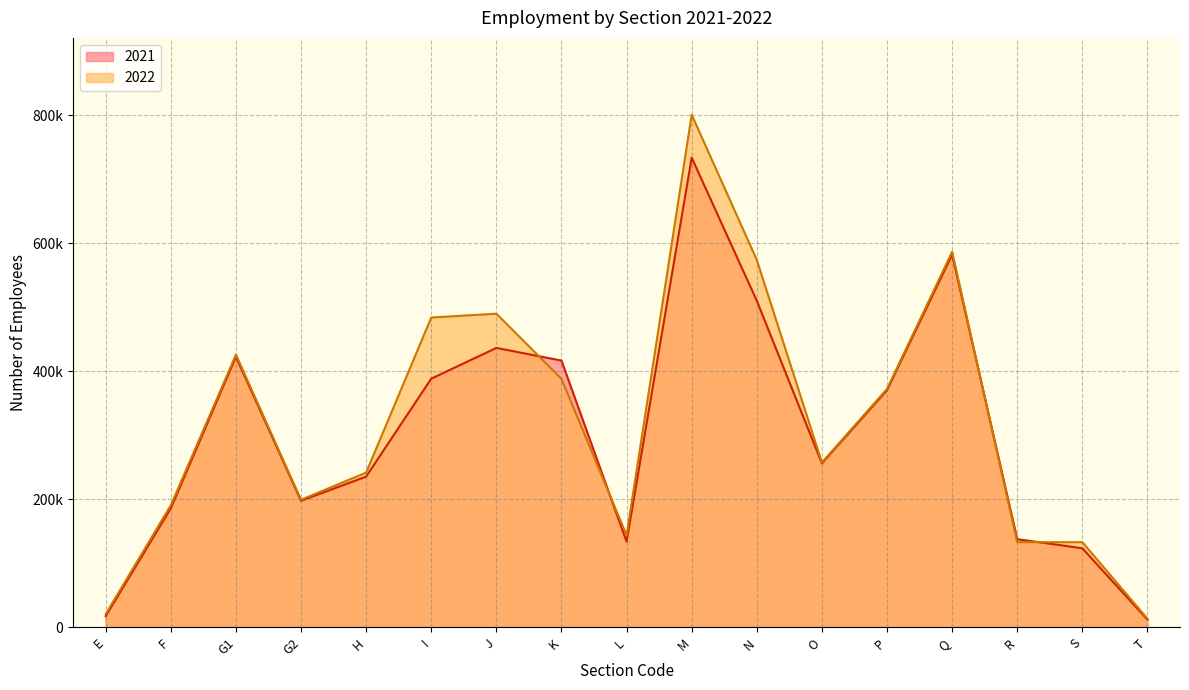

In 2022, how many points are lower than both neighbors (excluding endpoints)?

3